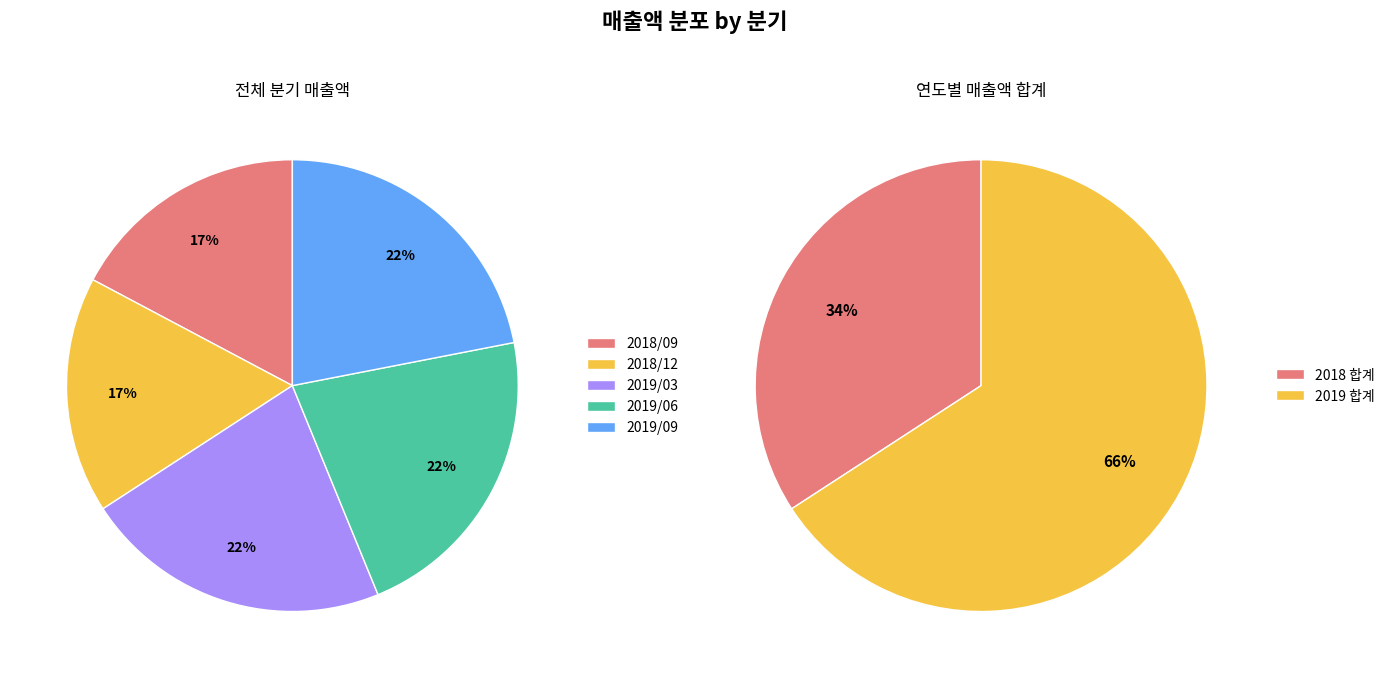

Between 2018/12 and 2019/03, which is larger?

2019/03